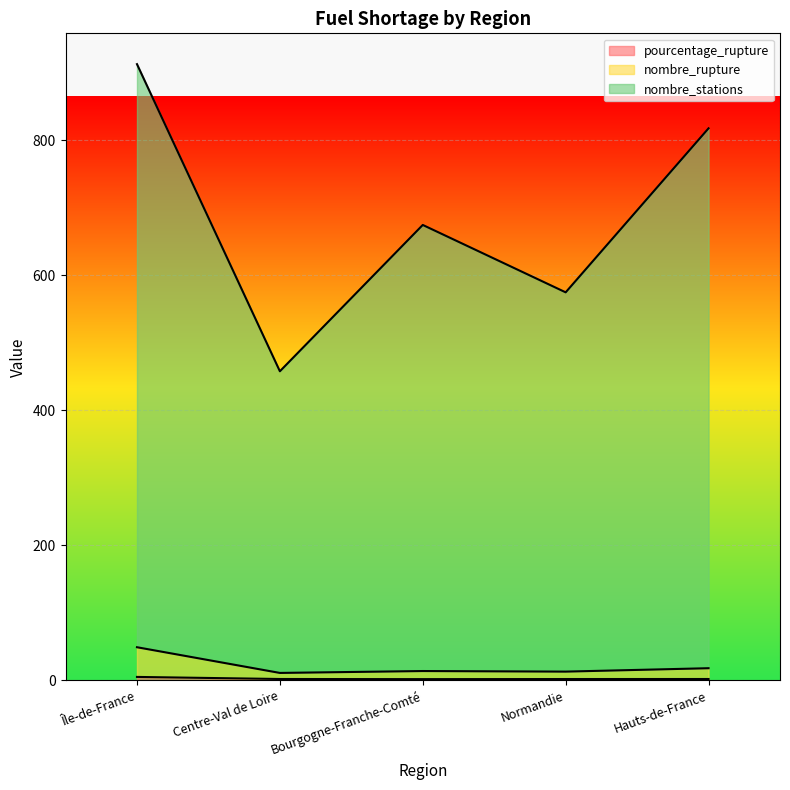

Is it true that pourcentage_rupture equals 2.0 at Centre-Val de Loire?

True